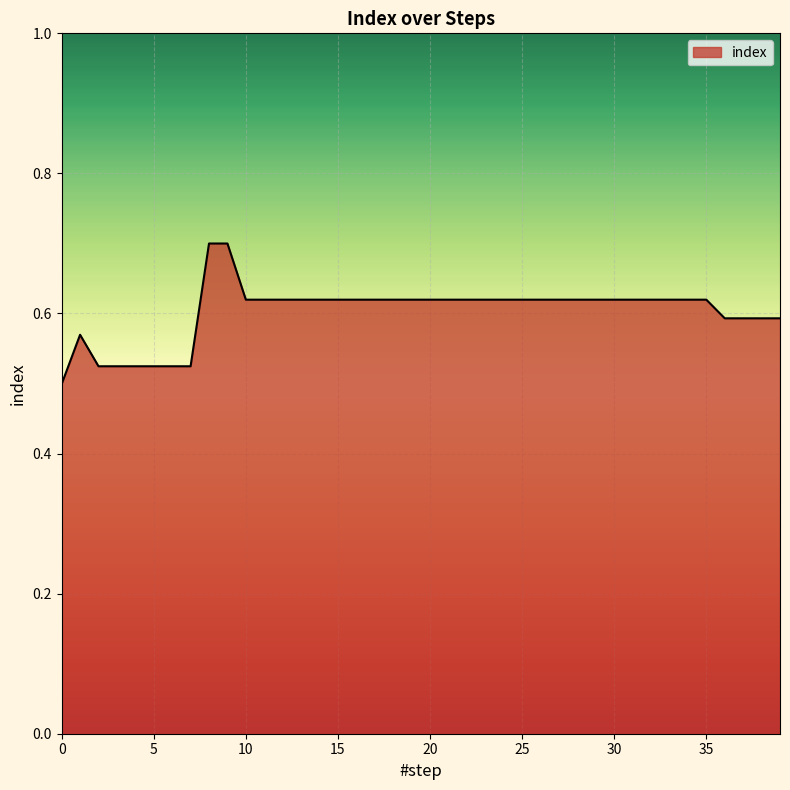

What is the sum of all values?

24.1